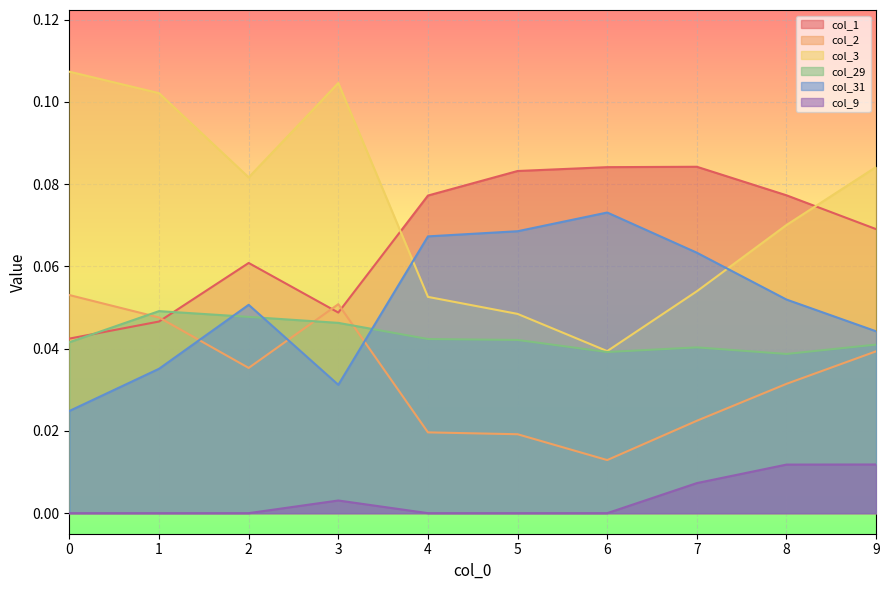

Reading left to right, extract all data points from this chart.

col_1: 0.0	0.0	0.1	0.0	0.1	0.1	0.1	0.1	0.1	0.1
col_2: 0.1	0.0	0.0	0.1	0.0	0.0	0.0	0.0	0.0	0.0
col_3: 0.1	0.1	0.1	0.1	0.1	0.0	0.0	0.1	0.1	0.1
col_29: 0.0	0.0	0.0	0.0	0.0	0.0	0.0	0.0	0.0	0.0
col_31: 0.0	0.0	0.1	0.0	0.1	0.1	0.1	0.1	0.1	0.0
col_9: 0.0	0.0	0.0	0.0	0.0	0.0	0.0	0.0	0.0	0.0